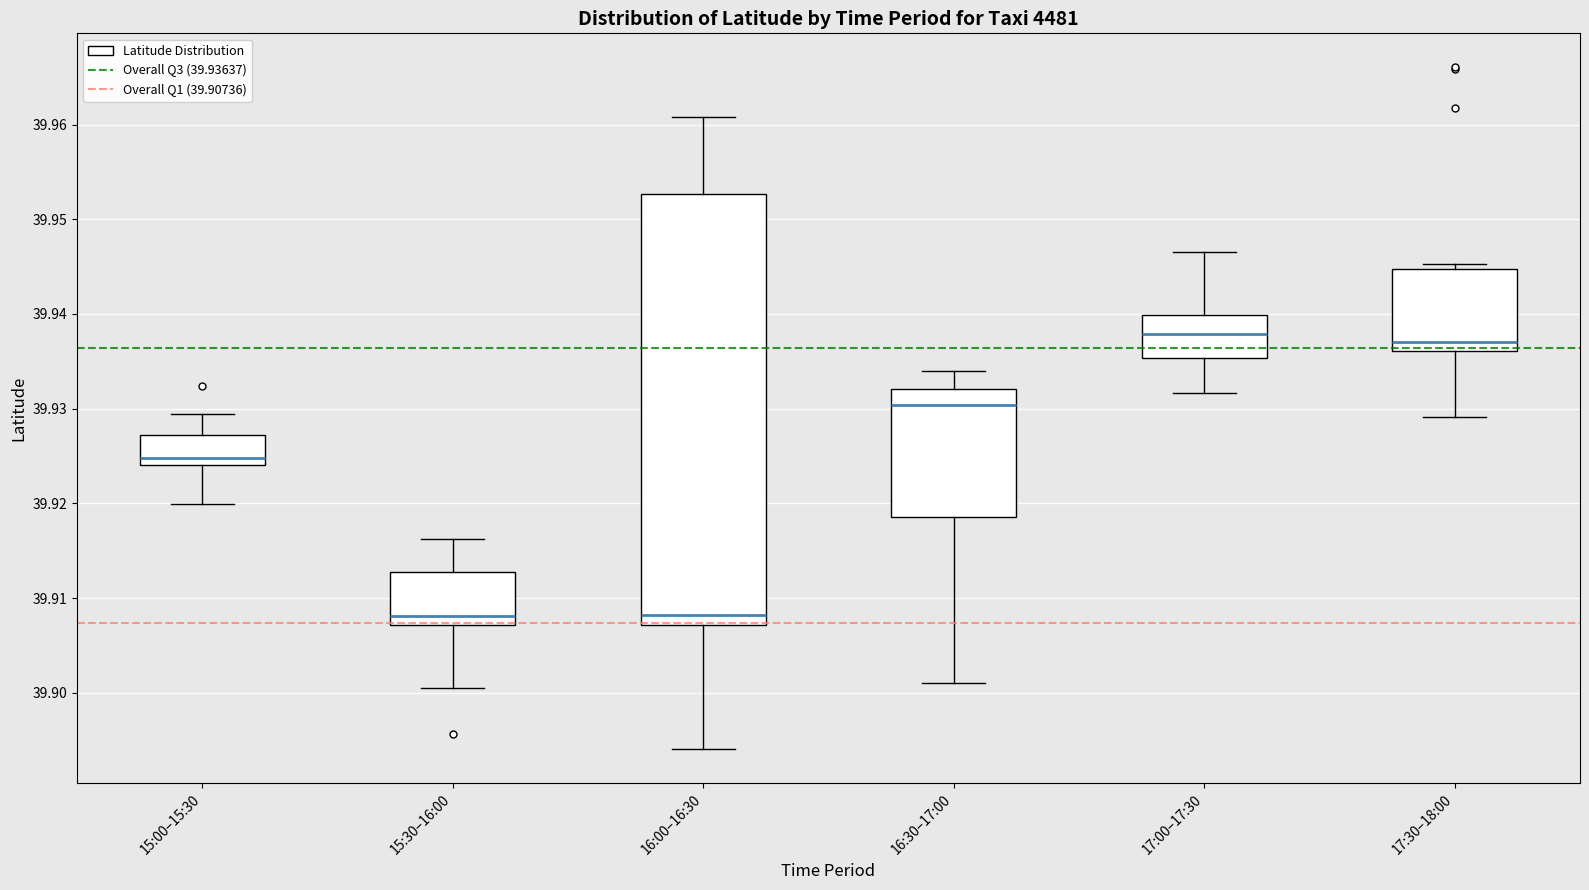

Comparing the boxes themselves (not the whiskers), which one is the tallest?

16:00–16:30